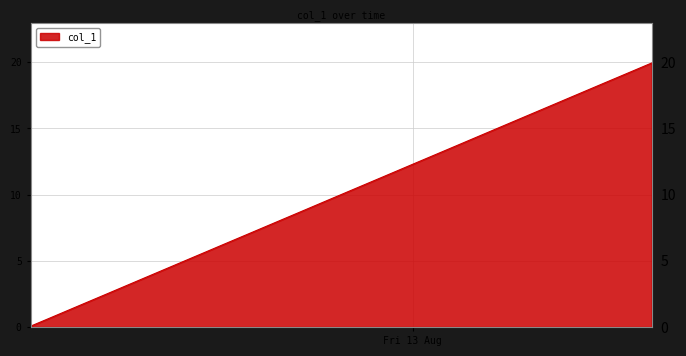

What is the maximum value shown in the chart?

19.9